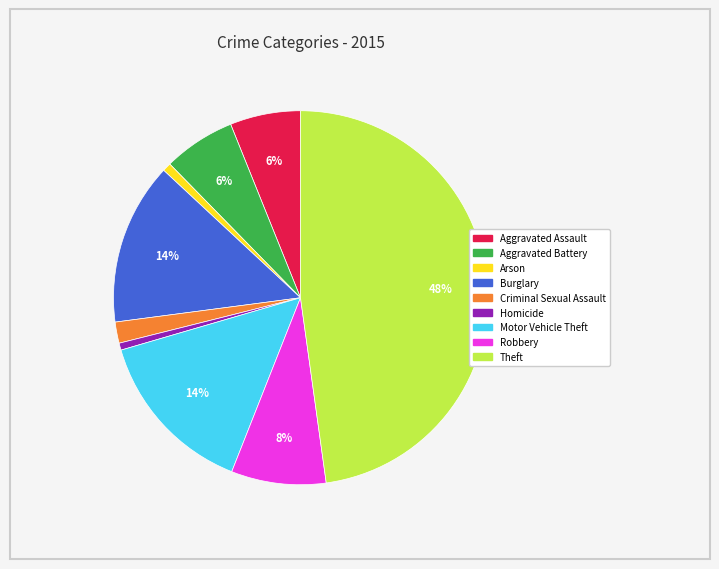

Do Aggravated Assault and Homicide together represent more than half of the pie?

No